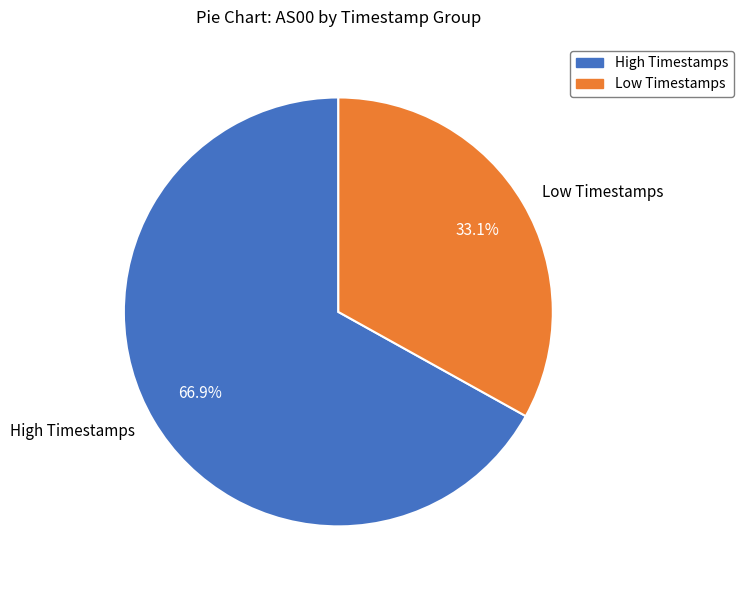

Is there a majority slice in this chart?

Yes